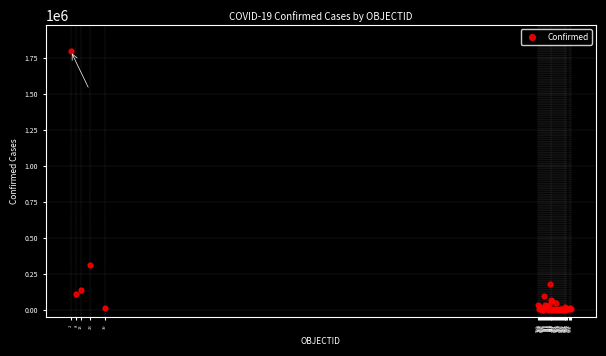

What Y value in the scatter plot is closest to 900432?

309274